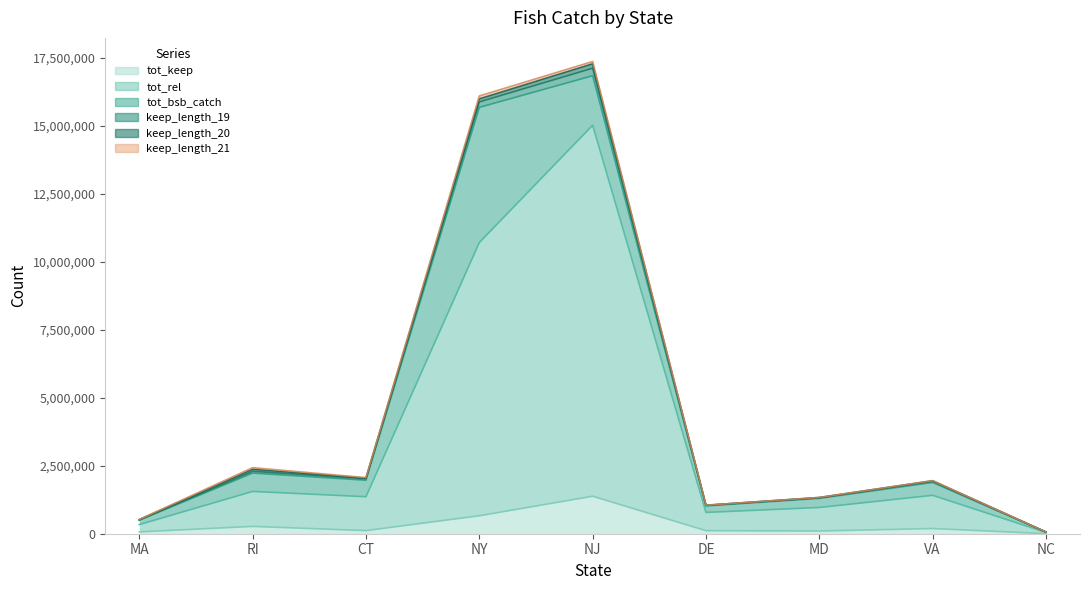

Is it true that tot_rel equals 783642.7 at DE?

True